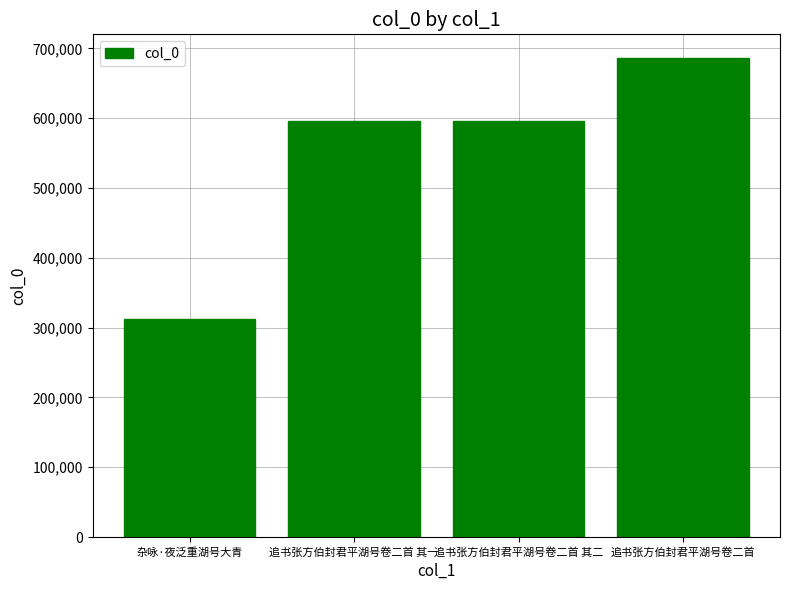

Read the value at 追书张方伯封君平湖号卷二首 其二.

596246